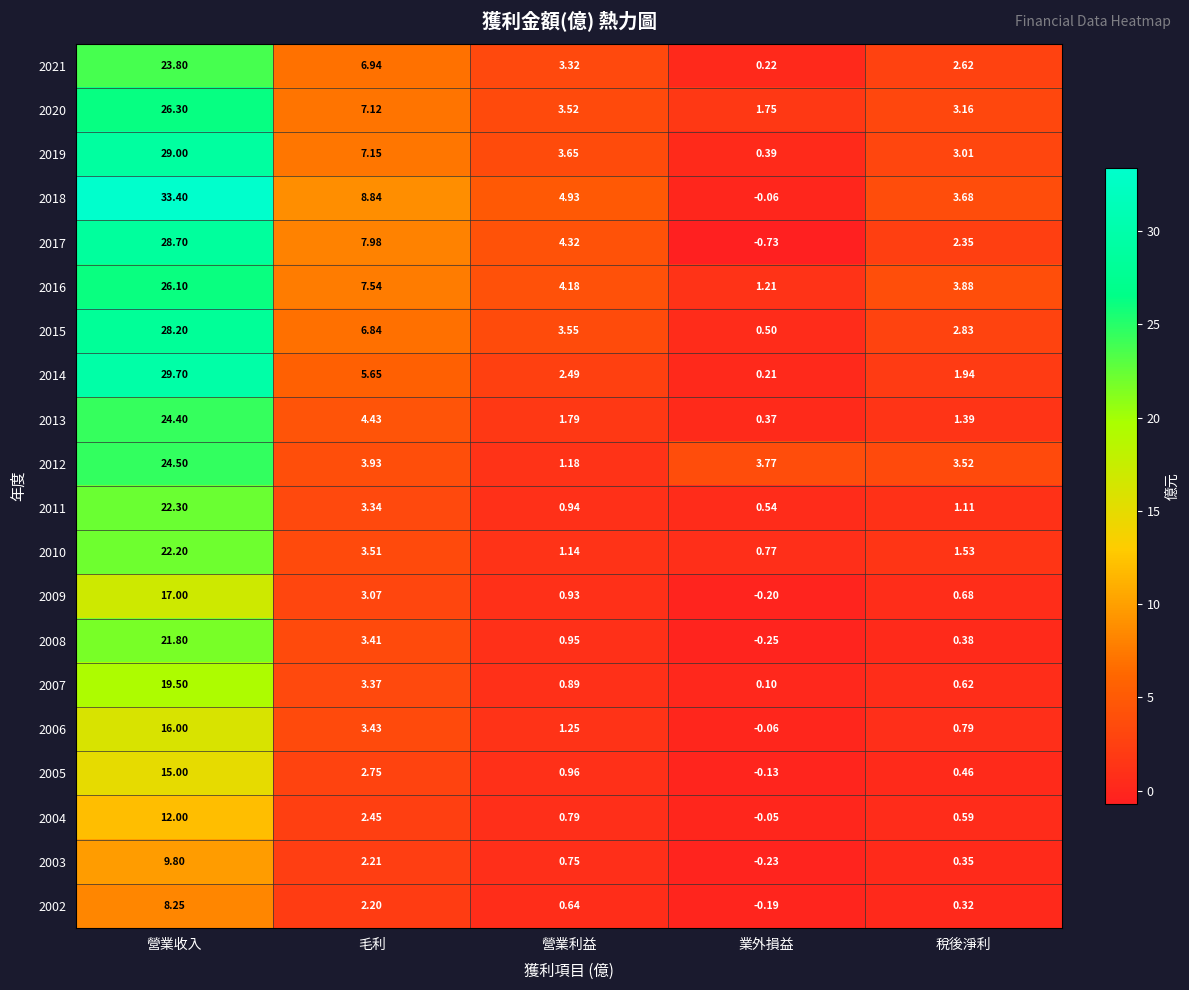

At which label does 2005 first exceed 0?

營業收入